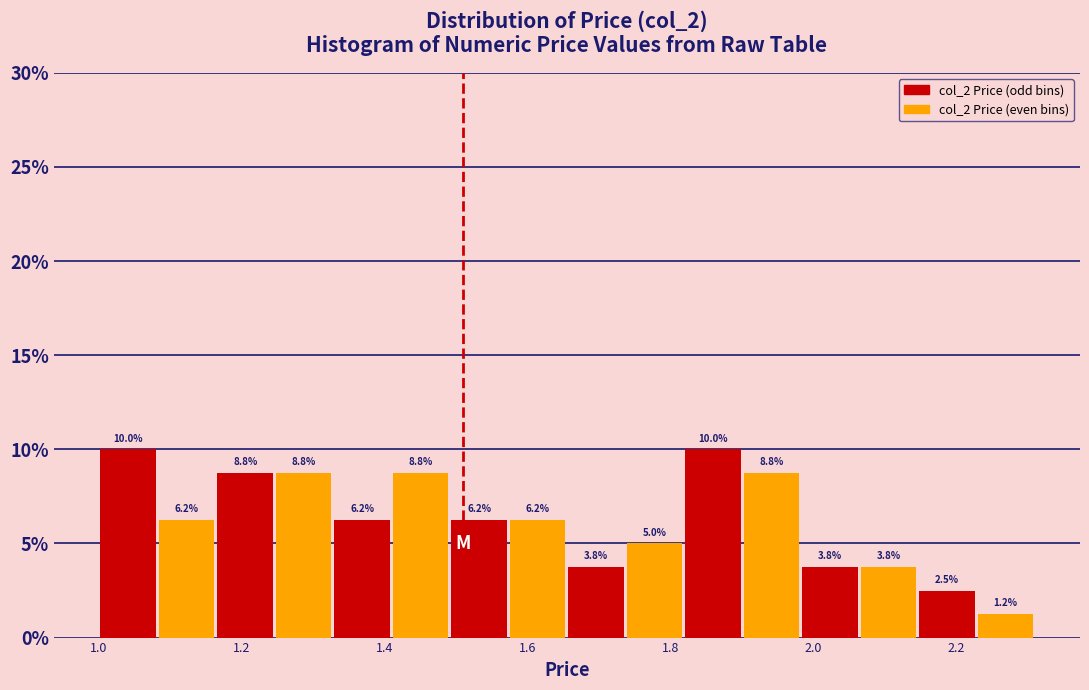

Reading left to right, list every bar in this chart as the range it spans on the x-axis followed by its height. The bar edges are not printed on the chart, so give them approximately, as read against the axis.

1.00 to 1.08: 10.0
1.08 to 1.16: 6.2
1.16 to 1.24: 8.8
1.24 to 1.32: 8.8
1.32 to 1.40: 6.2
1.40 to 1.50: 8.8
1.50 to 1.58: 6.2
1.58 to 1.66: 6.2
1.66 to 1.74: 3.8
1.74 to 1.82: 5.0
1.82 to 1.90: 10.0
1.90 to 1.98: 8.8
1.98 to 2.06: 3.8
2.06 to 2.14: 3.8
2.14 to 2.22: 2.5
2.22 to 2.32: 1.2